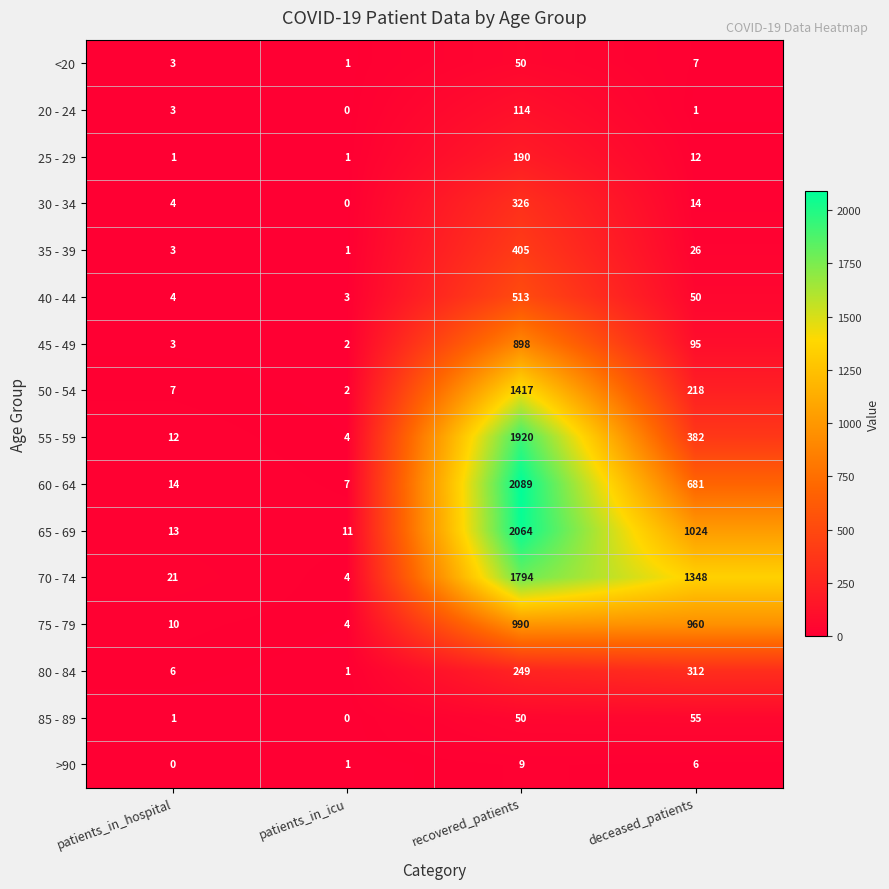

Between patients_in_hospital and deceased_patients, which series saw the biggest shift?

70 - 74